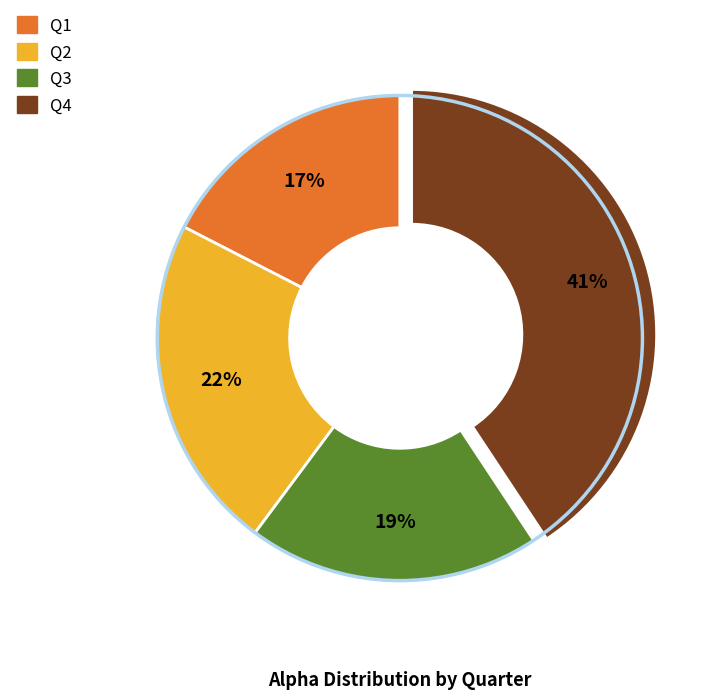

Is it true that Q4 is 26% of the pie?

False